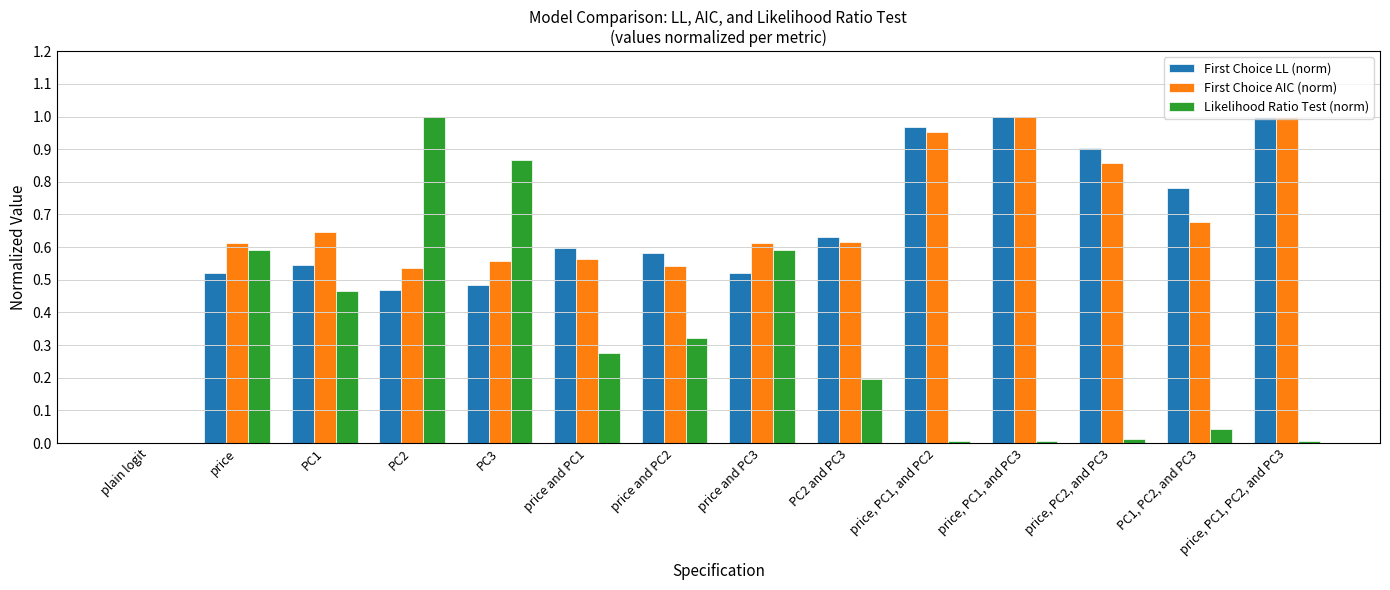

What is the difference between the First Choice LL (norm) values at PC1 and PC3?

0.1